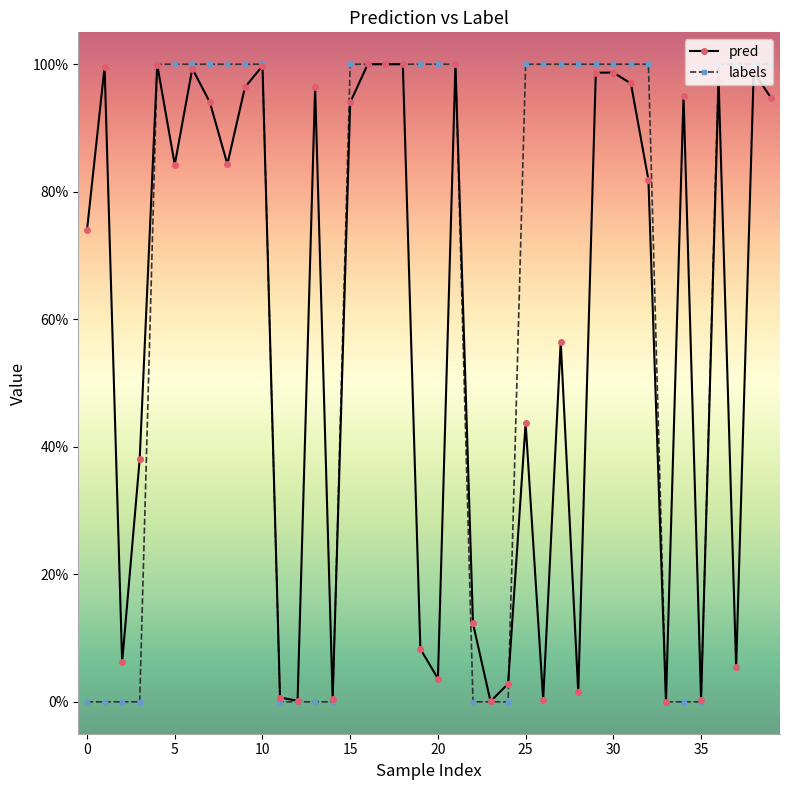

Is this an area chart (filled region under the line)?

No